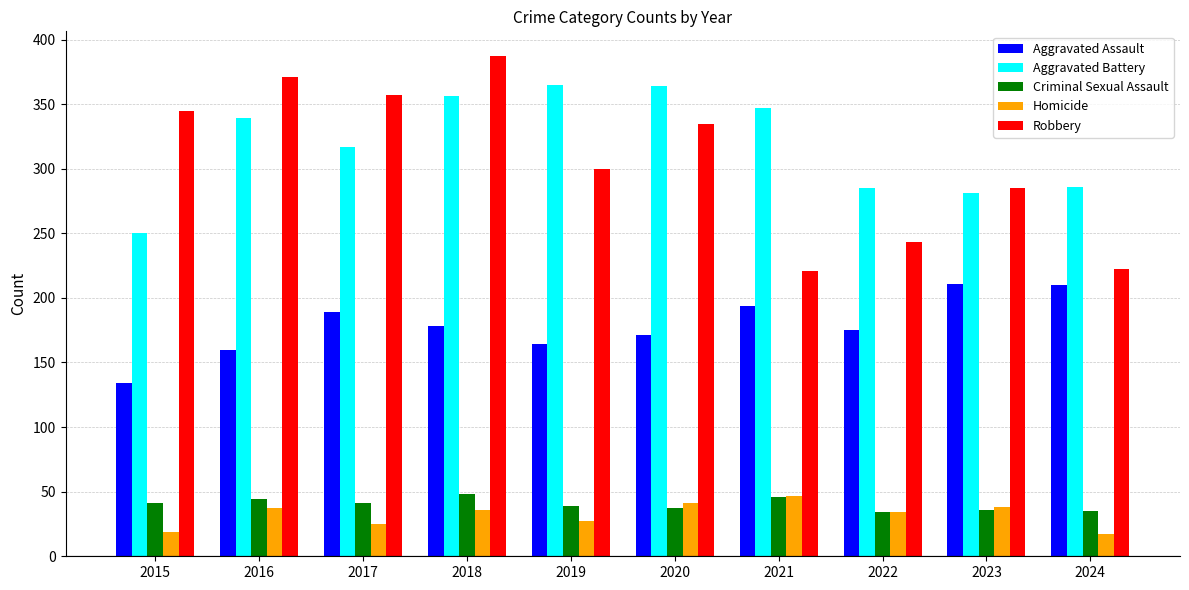

What is the difference between the maximum and minimum values in the Homicide series?

30